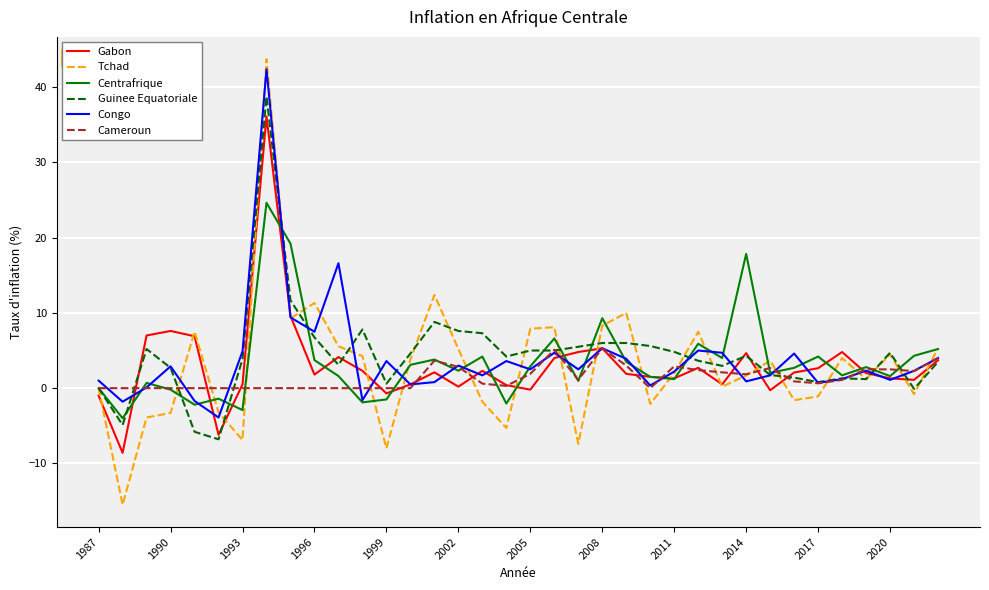

What is the highest value of the Congo series?

42.4